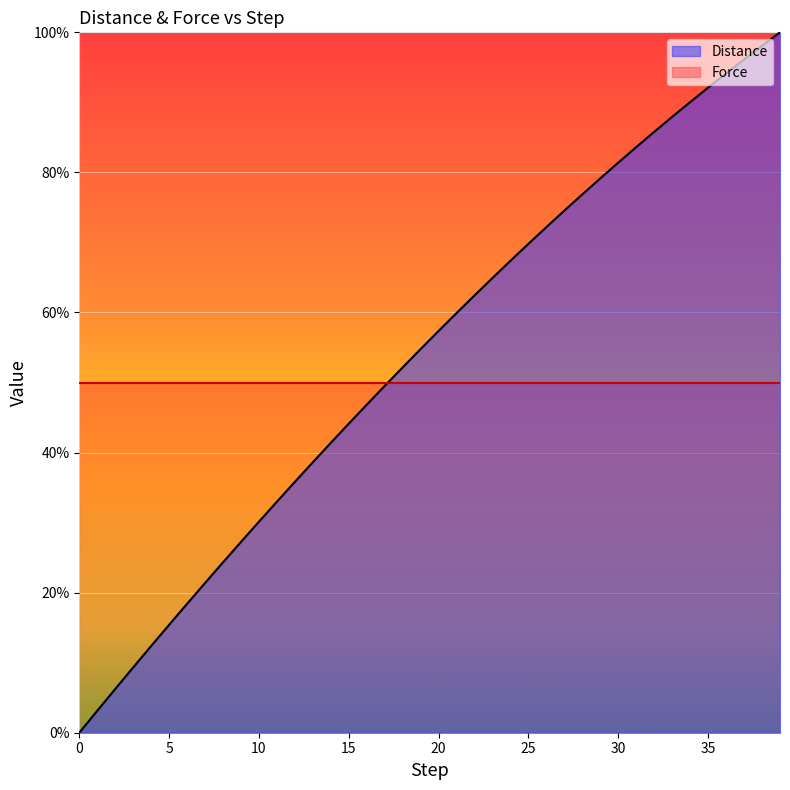

Count the number of categories in the chart.

40